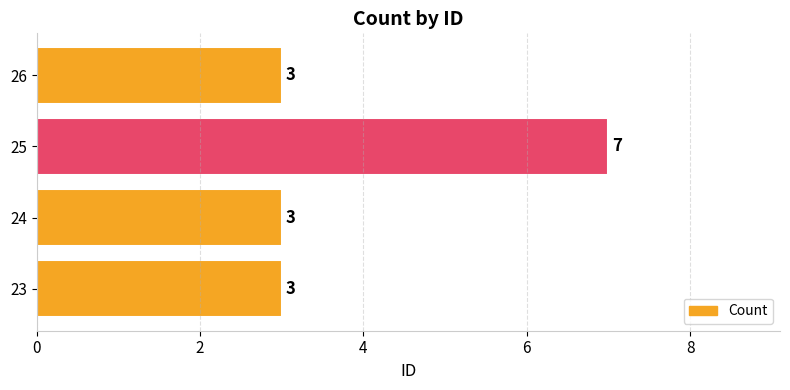

The chart shows a value of 7 at 25. True or false?

True